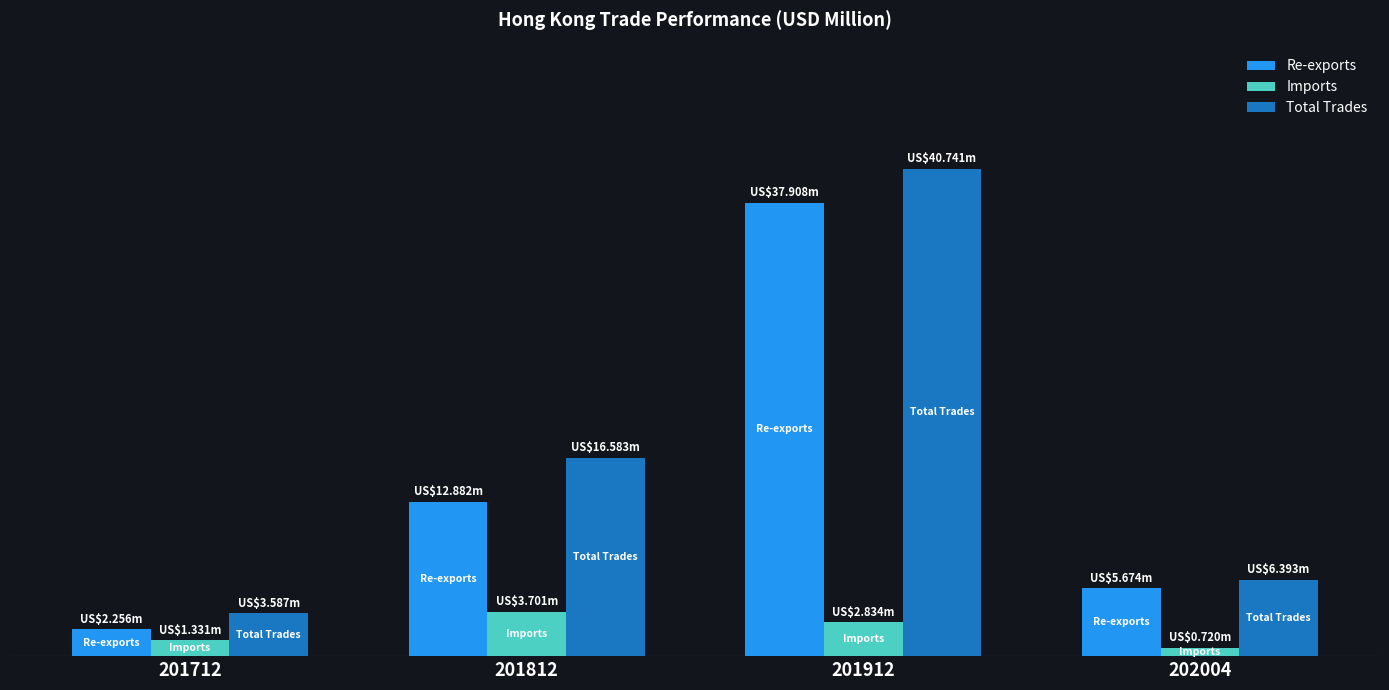

What are all the series names shown in the legend?

Re-exports, Imports, Total Trades